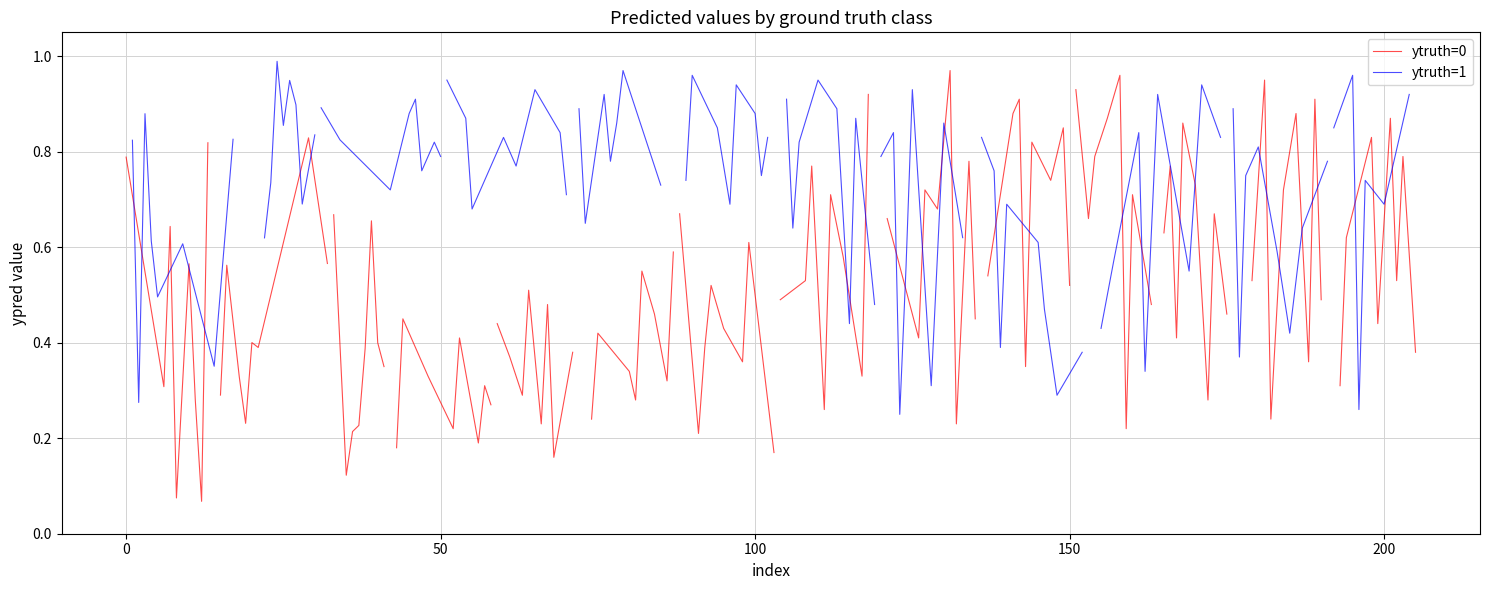

At 0, list the series in order from smallest to largest.

ytruth=1, ytruth=0